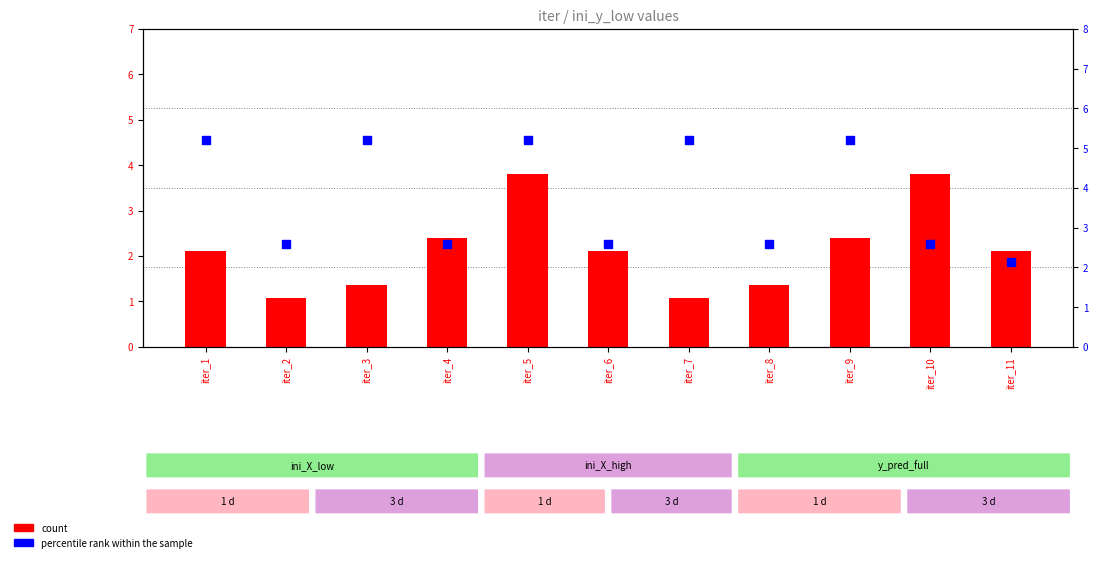

At how many categories does at least one series exceed 4?

5